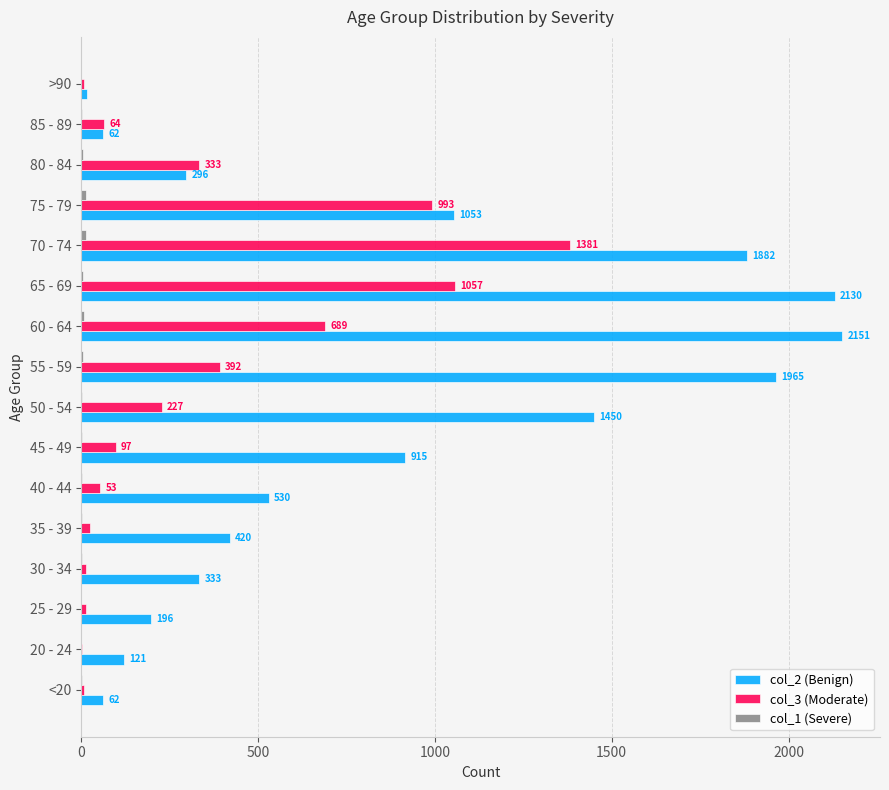

The col_3 (Moderate) series shows 393 at 65 - 69. True or false?

False